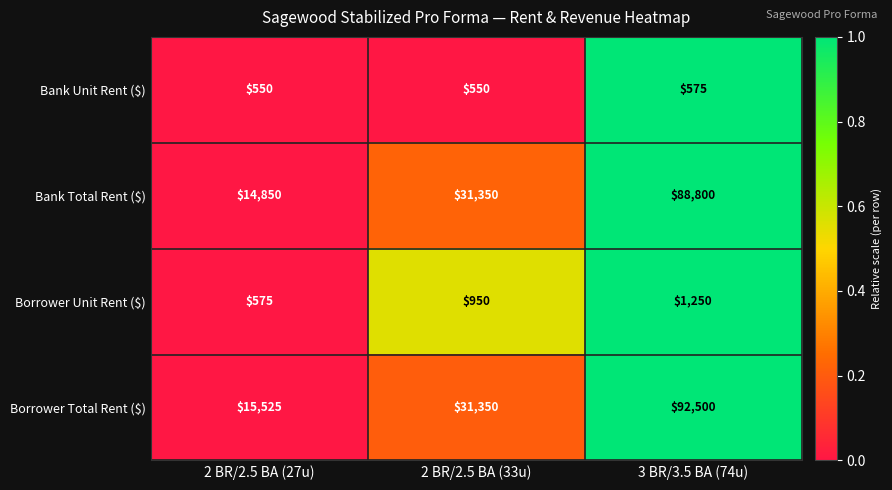

Which series has the largest total across all categories?

Borrower Total Rent ($)